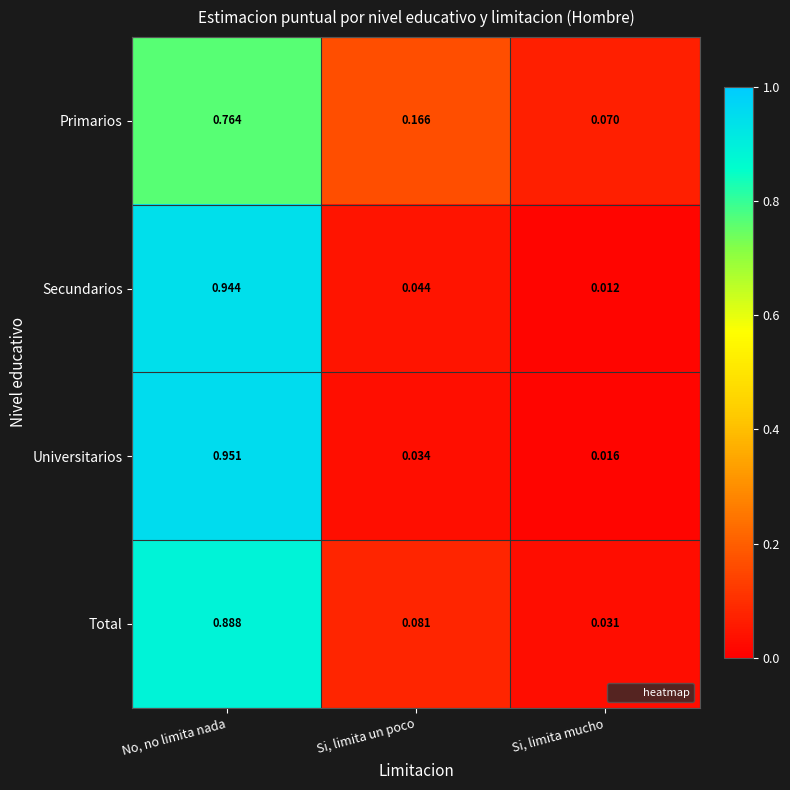

Between Si, limita un poco and Si, limita mucho, which series saw the biggest shift?

Primarios